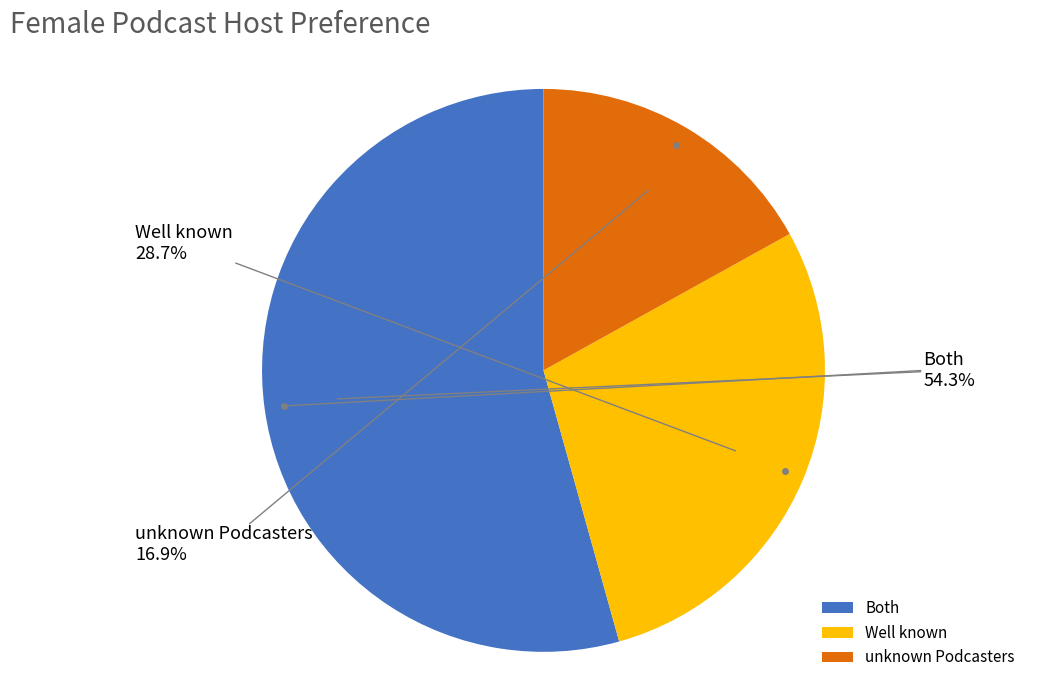

Does any single category account for the majority?

Yes